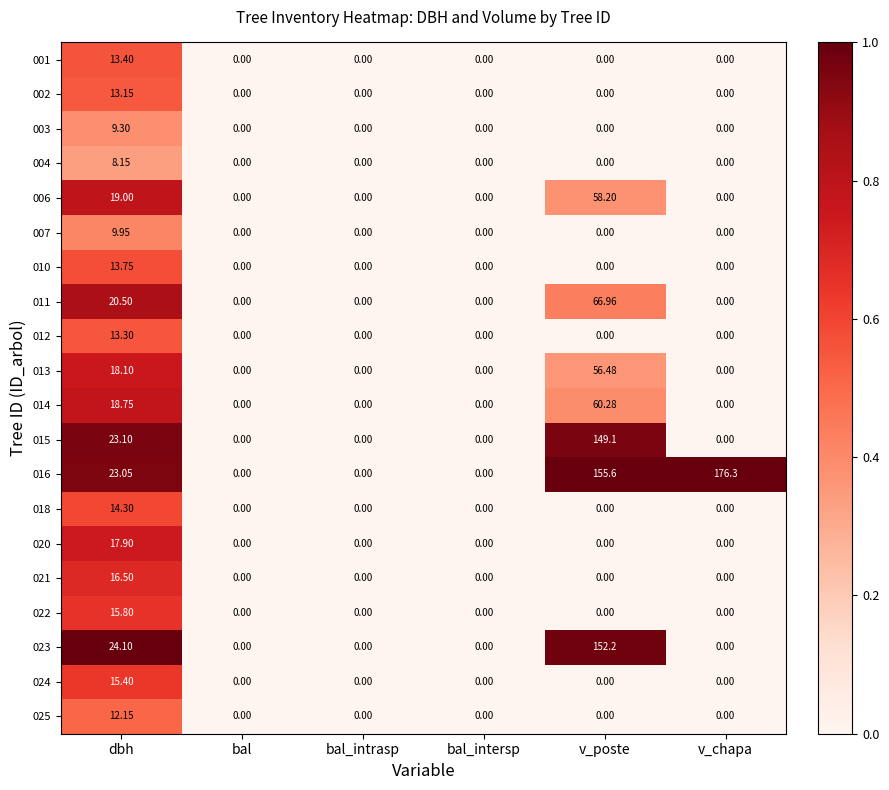

At which category does the chart reach its peak across all series?

v_chapa